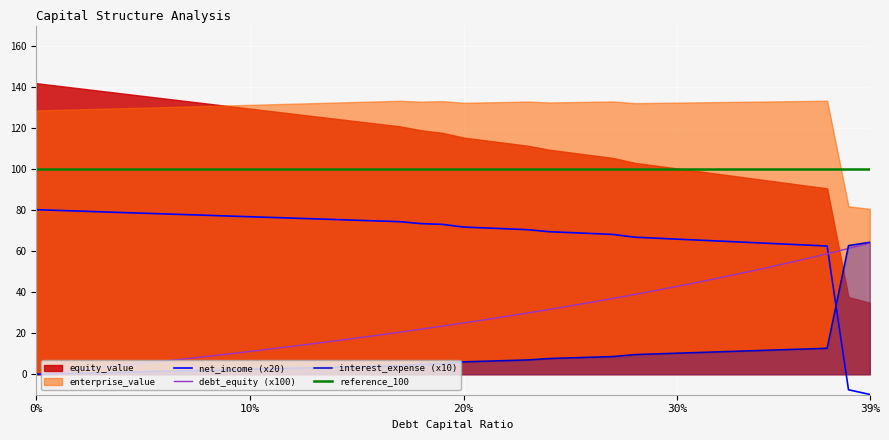

Does the chart display data point markers on the line(s)?

No